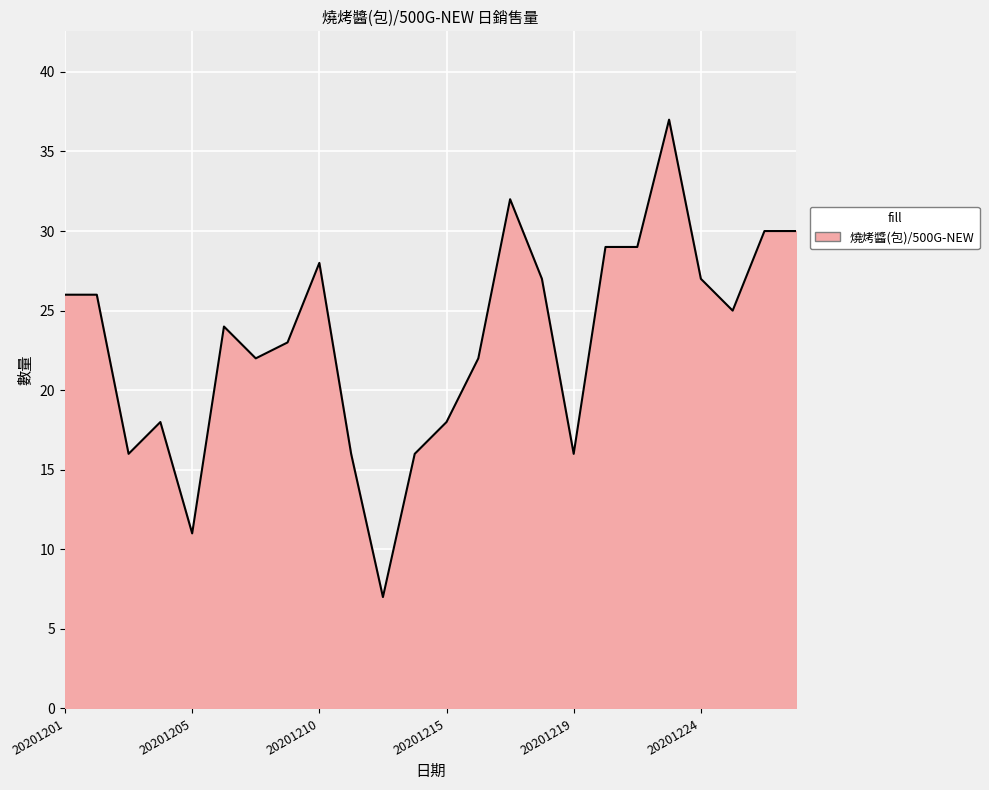

What is the difference between the maximum and minimum values?

30